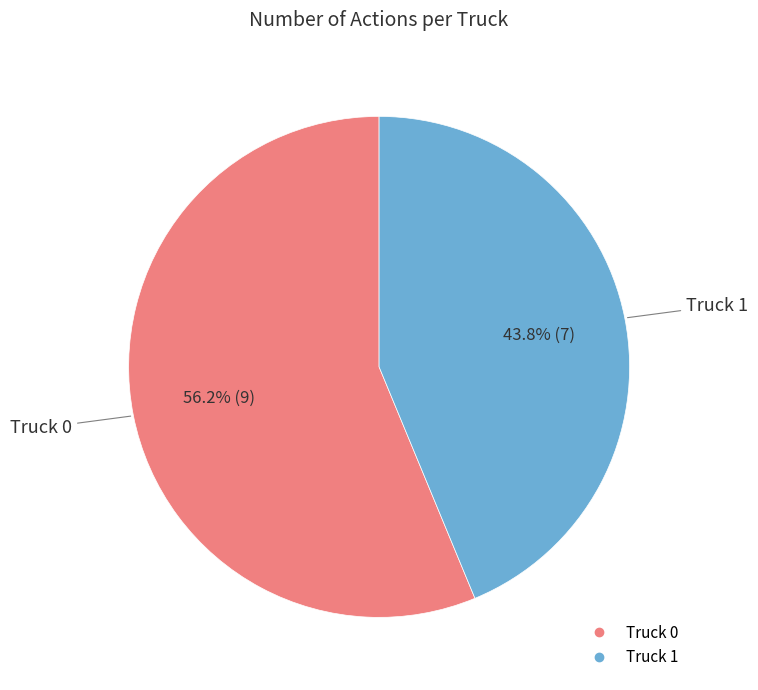

Count the number of slices in the pie.

2